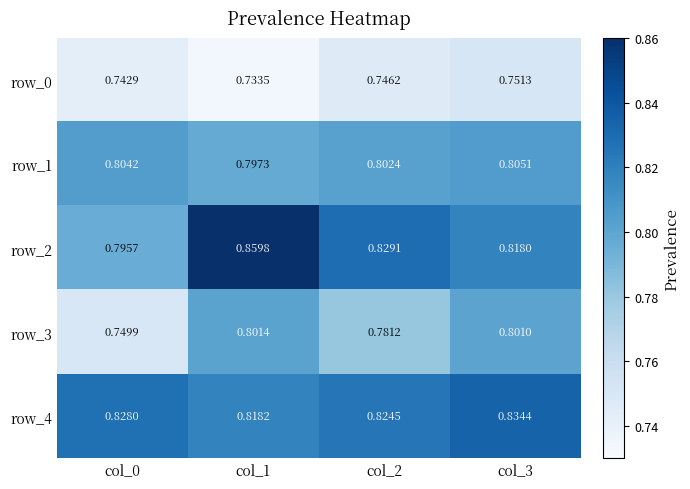

How many series are shown in this chart?

5